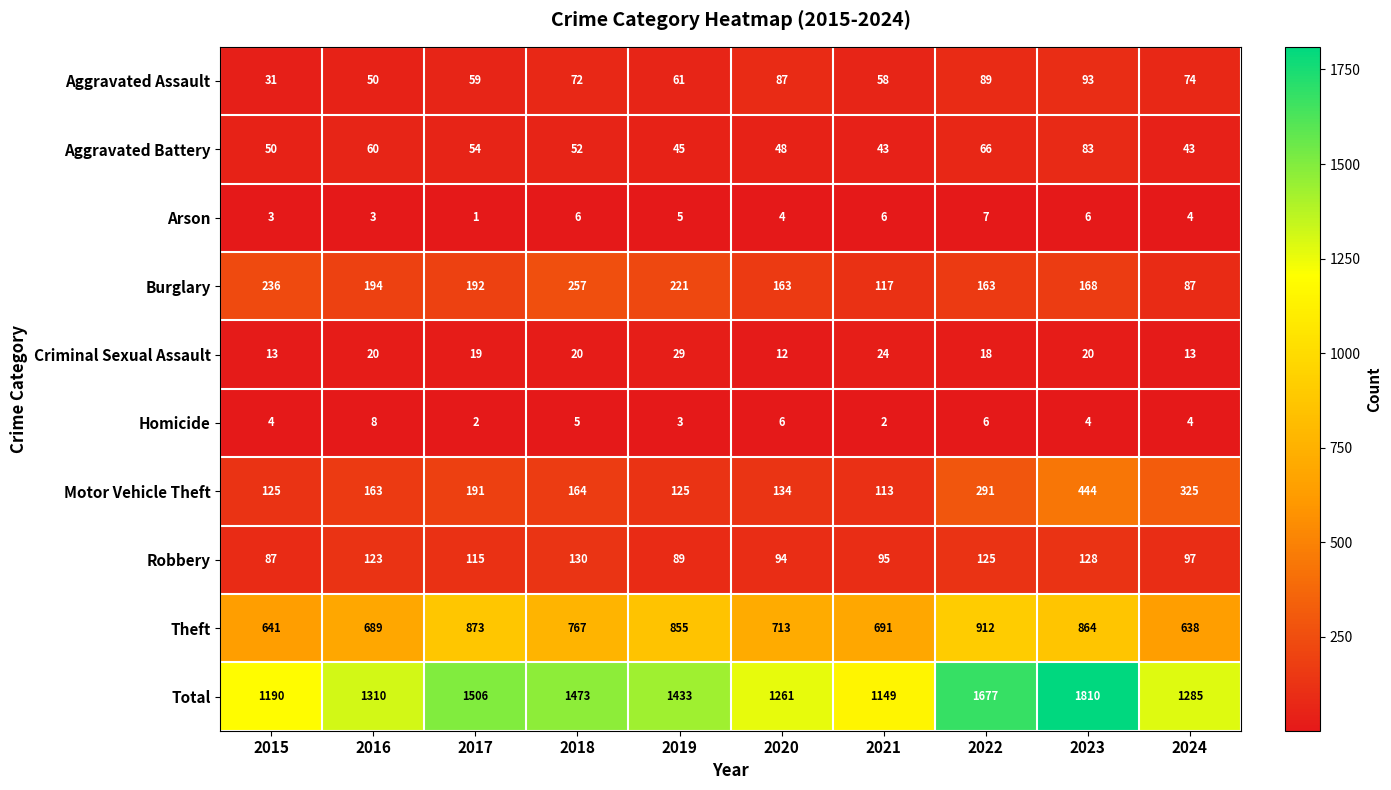

Is it true that Arson equals 8 at 2019?

False